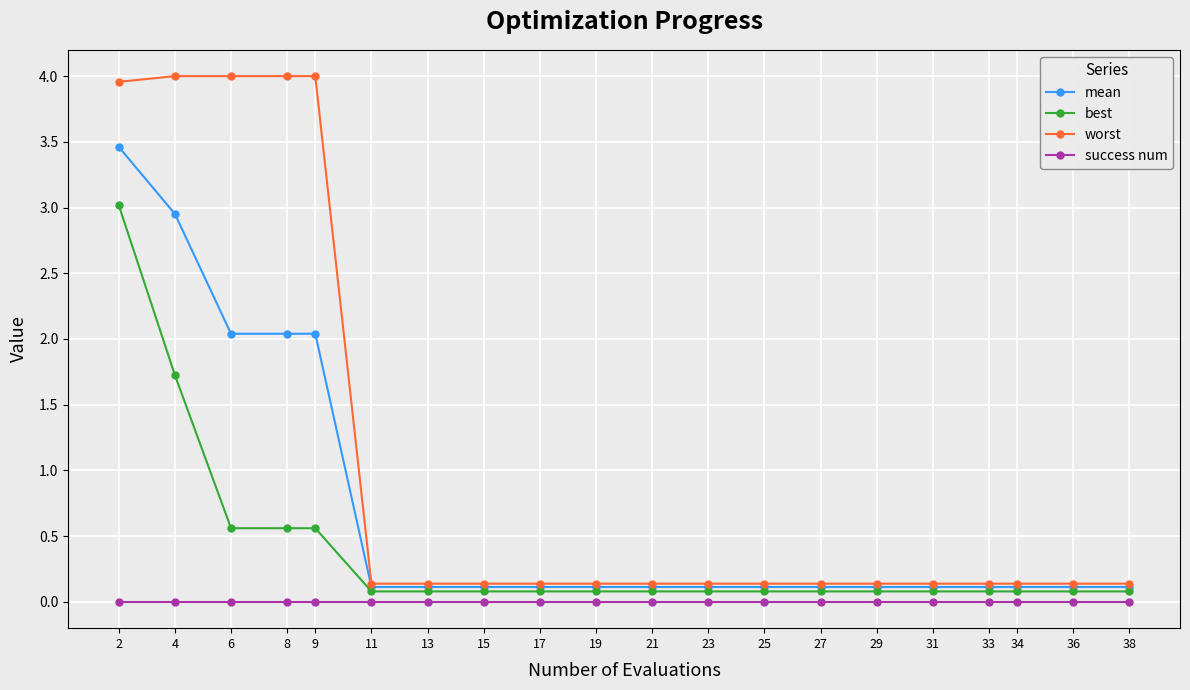

How many categories are shown in the chart?

20